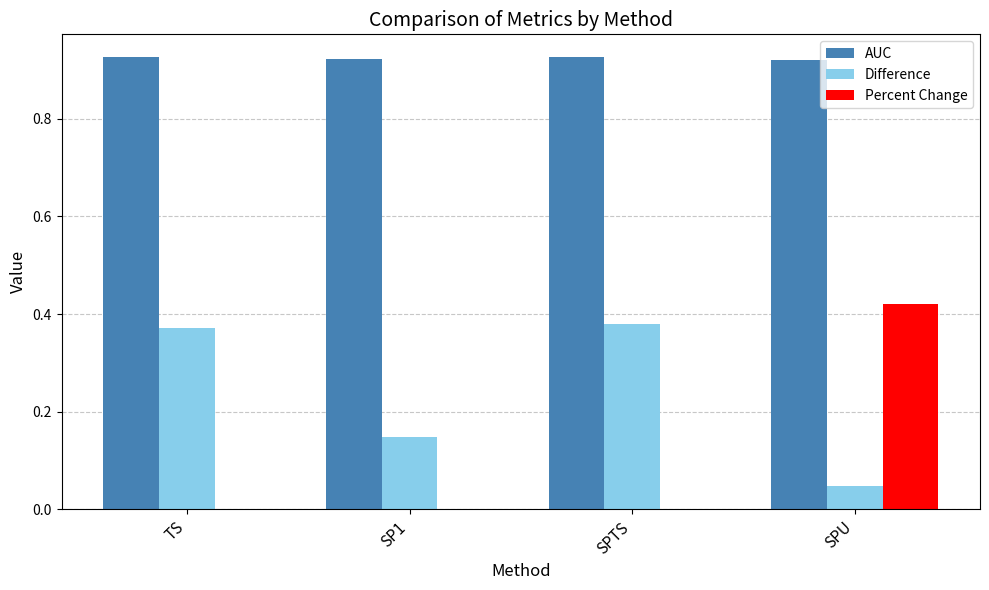

What is the sum of all AUC values?

3.7